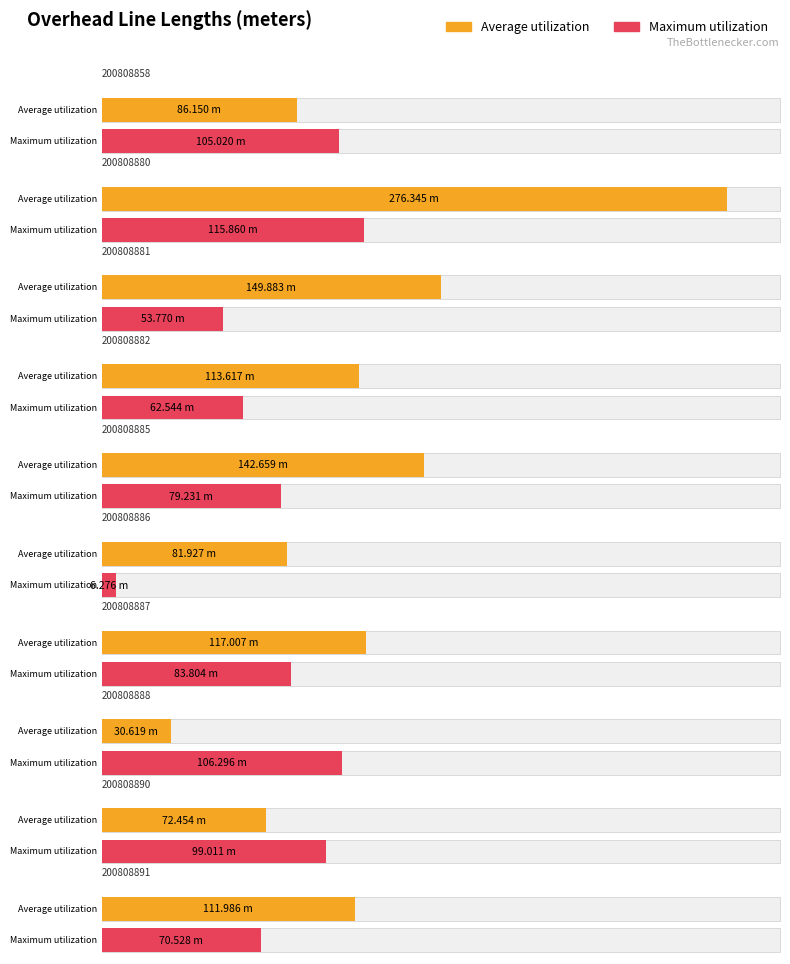

Does the chart contain stacked bars?

No